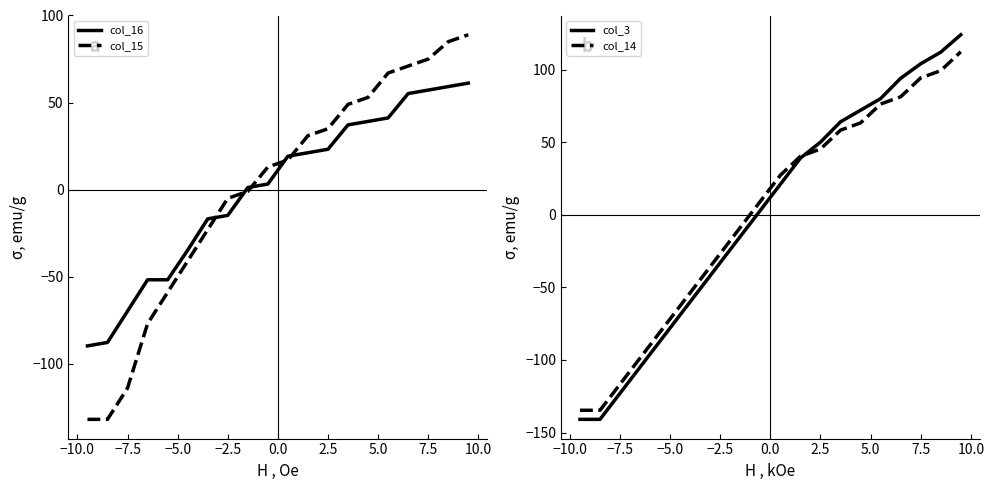

What is the highest value of the col_3 series?

124.1